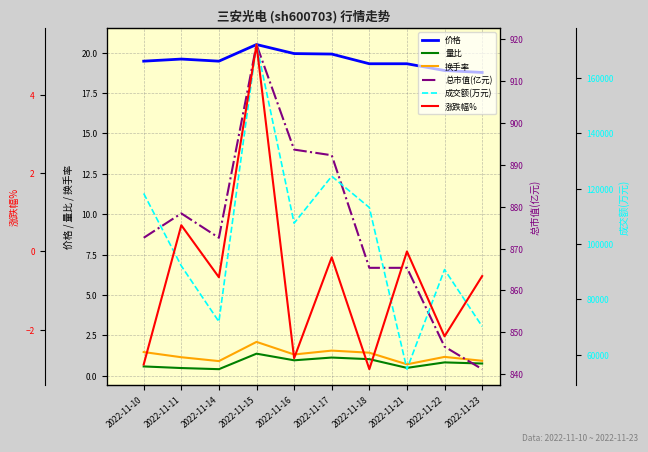

What is the average value of the 成交额(万元) series?

101516.8